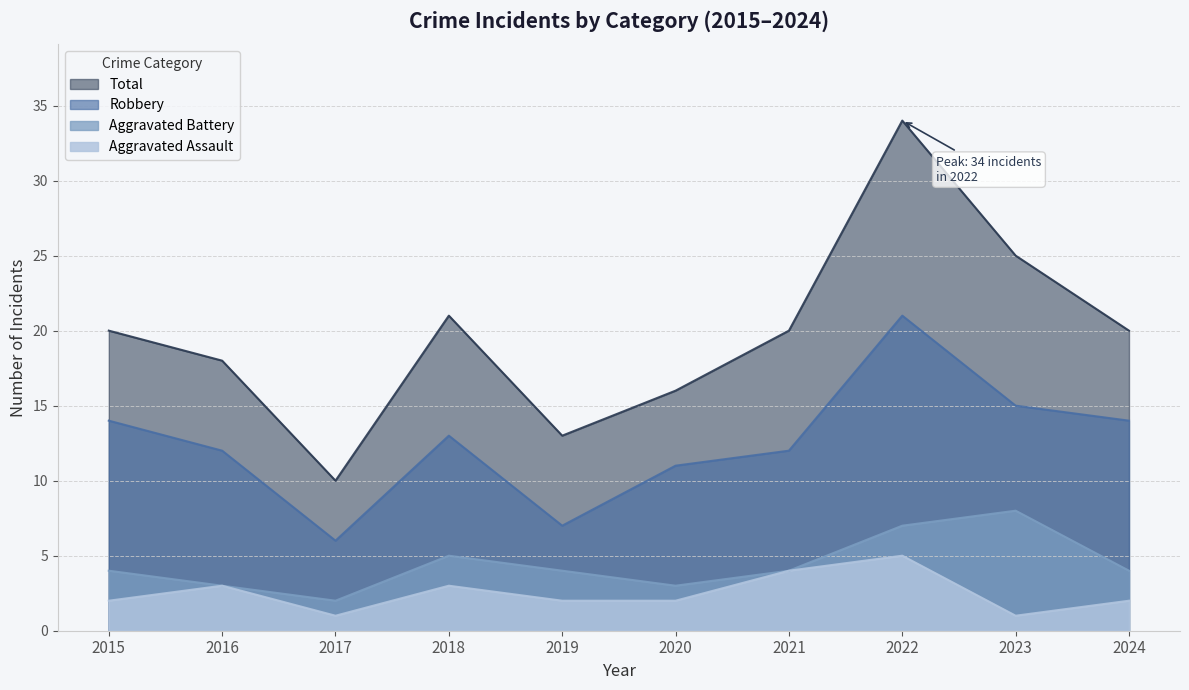

Is the value of Robbery at 2017 greater than the value of Aggravated Assault at 2017?

Yes